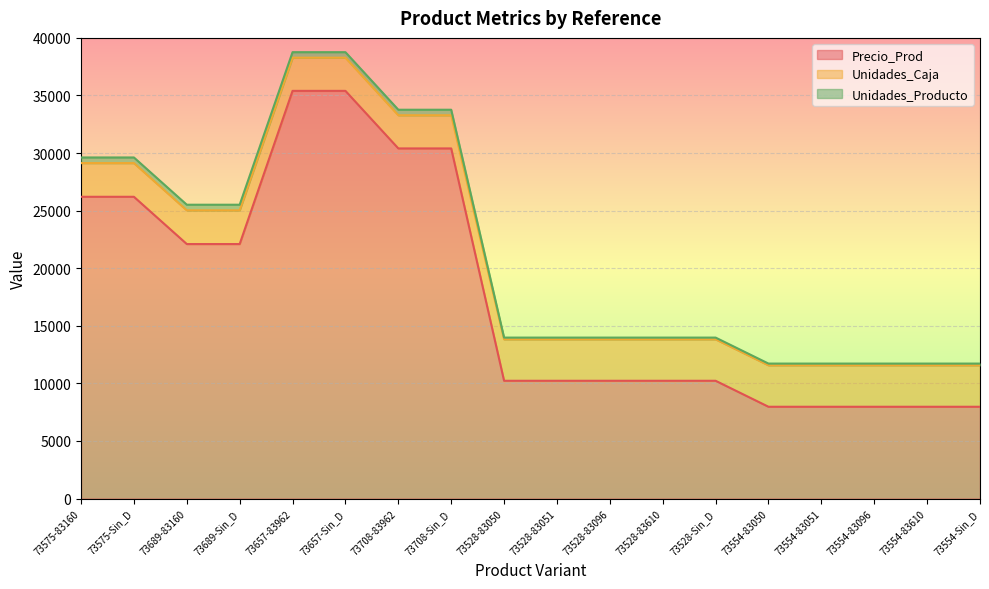

Read the Unidades_Producto value at 73554-83610.

150.0